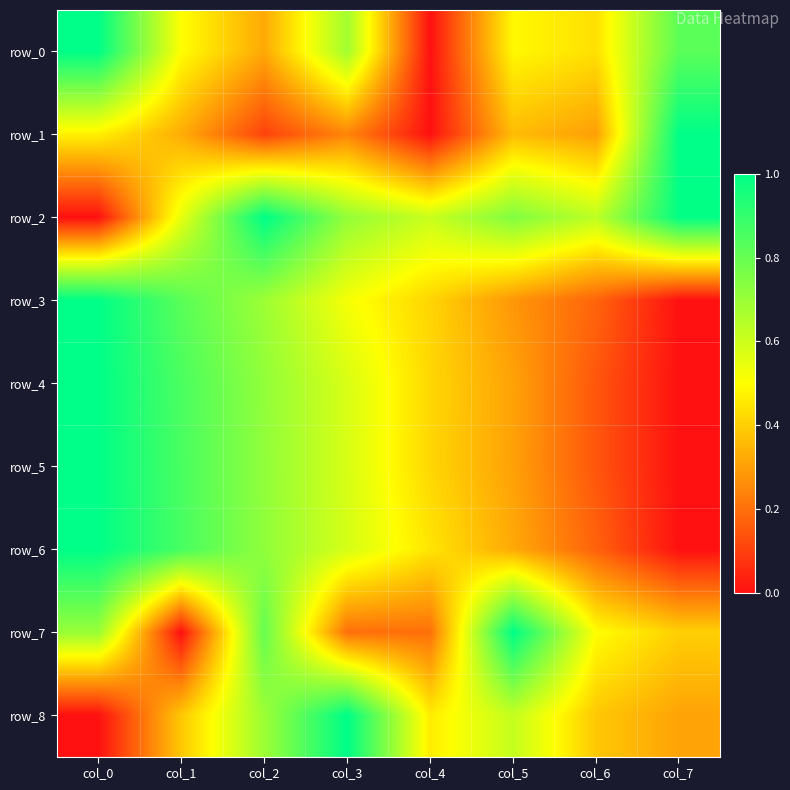

What is the difference between the maximum and minimum values in the row_7 series?

1.0